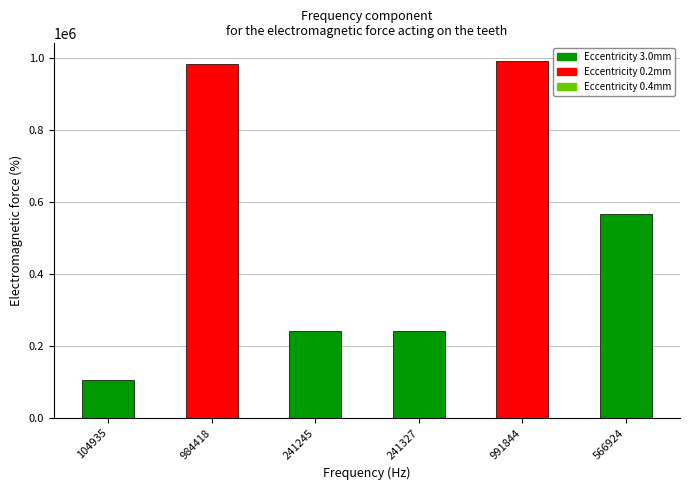

Is it true that the value at 241245 is 241245?

True